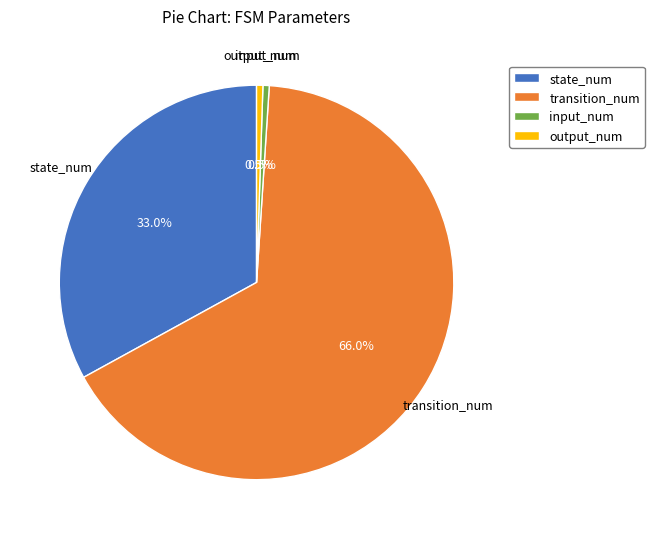

How many segments does this pie chart have?

4